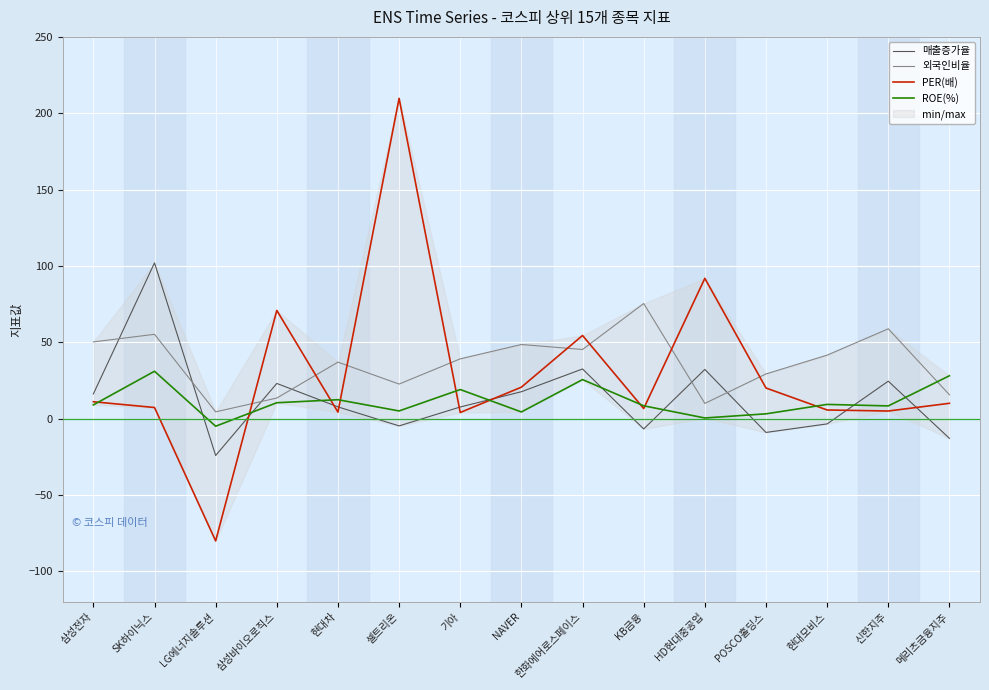

Between KB금융 and POSCO홀딩스, which series saw the biggest shift?

외국인비율